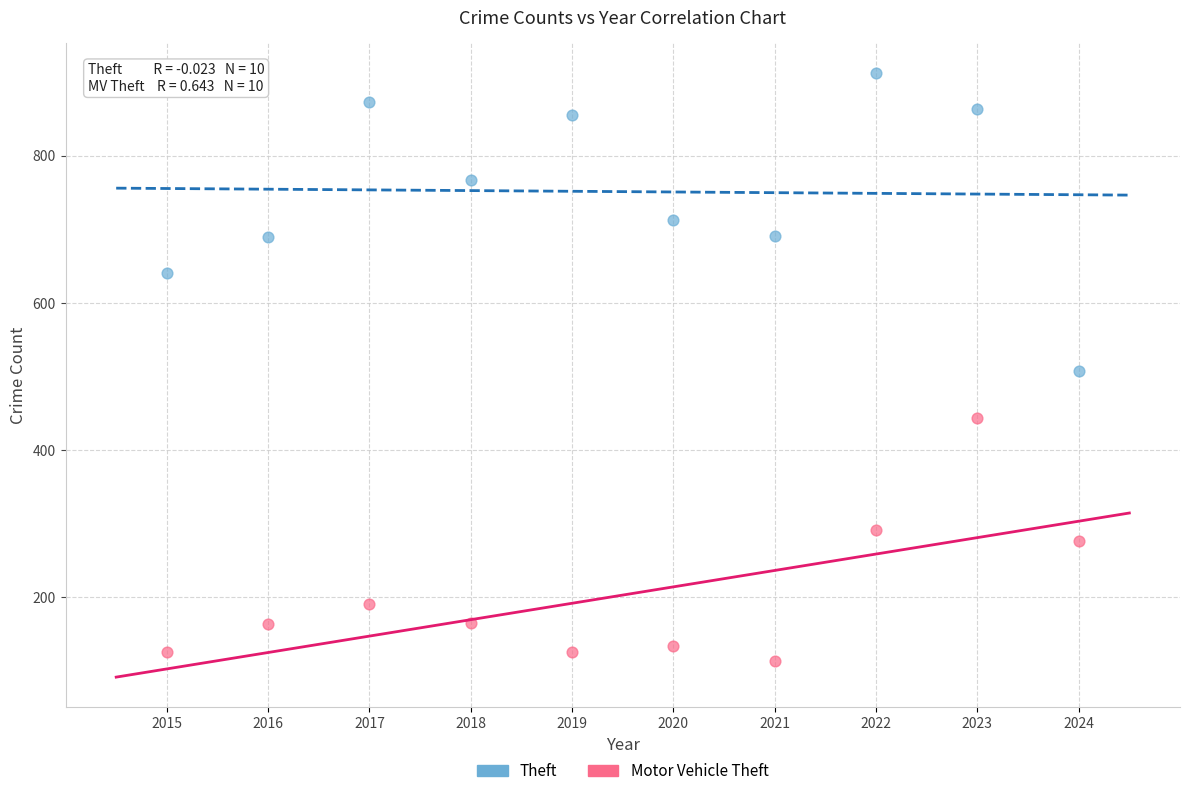

Which series reaches the minimum Y coordinate?

Motor Vehicle Theft